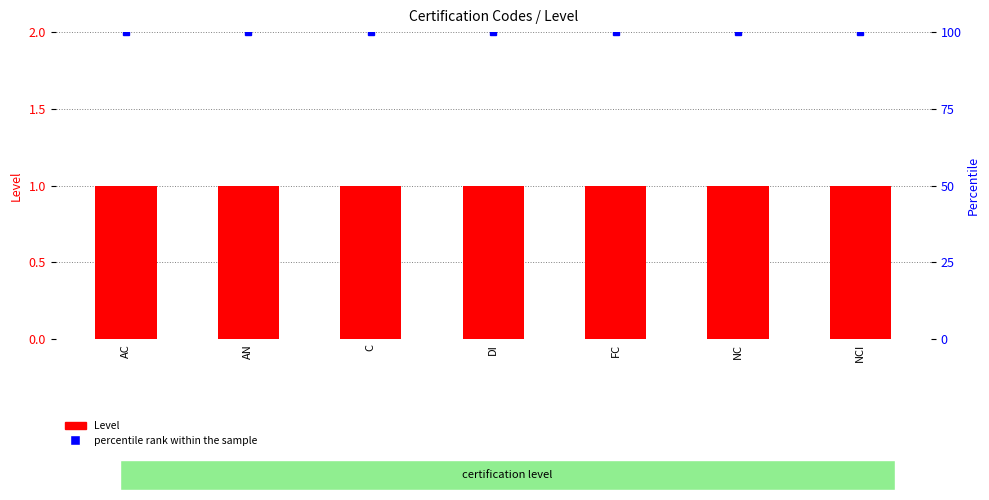

True or false: percentile rank within the sample has a value of 100 at NC.

True